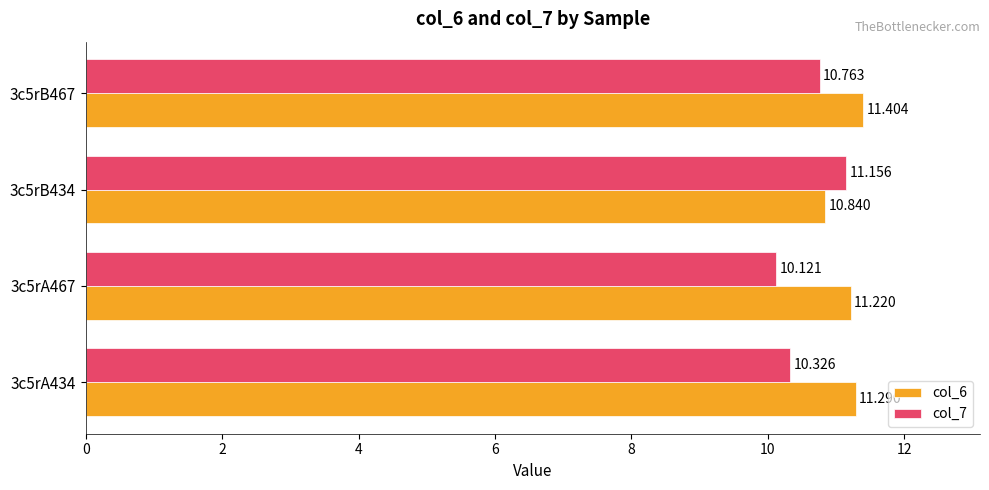

What are all the series names shown in the legend?

col_6, col_7